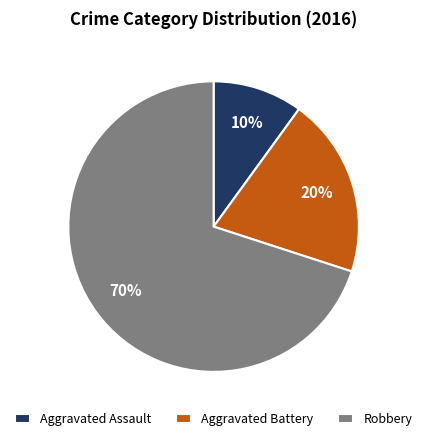

True or false: Aggravated Assault accounts for 4% of the total.

False